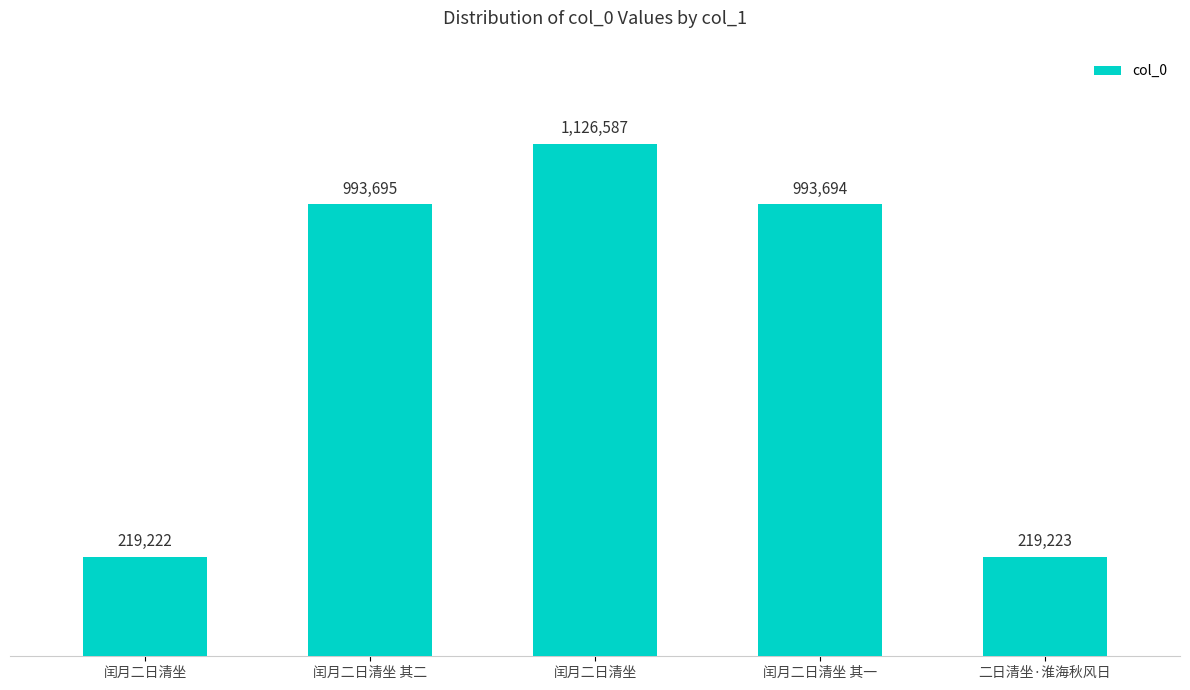

What is the difference between the maximum and second lowest values?

907364